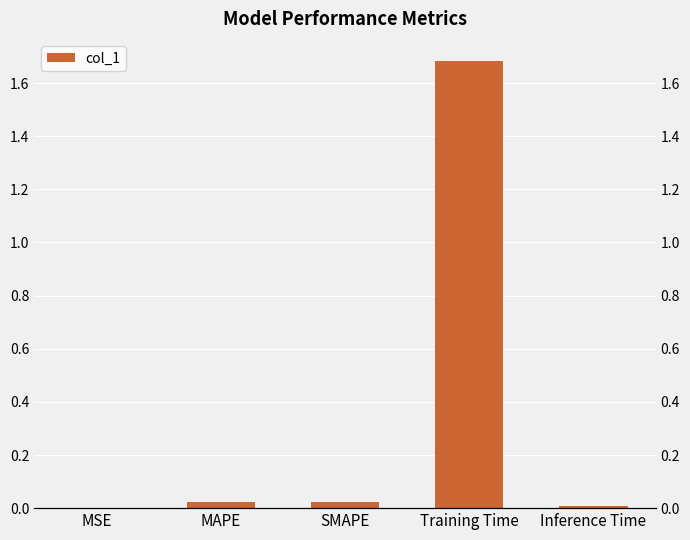

Reading left to right, what are all the values shown in this chart?

MSE=0.0	MAPE=0.0	SMAPE=0.0	Training Time=1.7	Inference Time=0.0